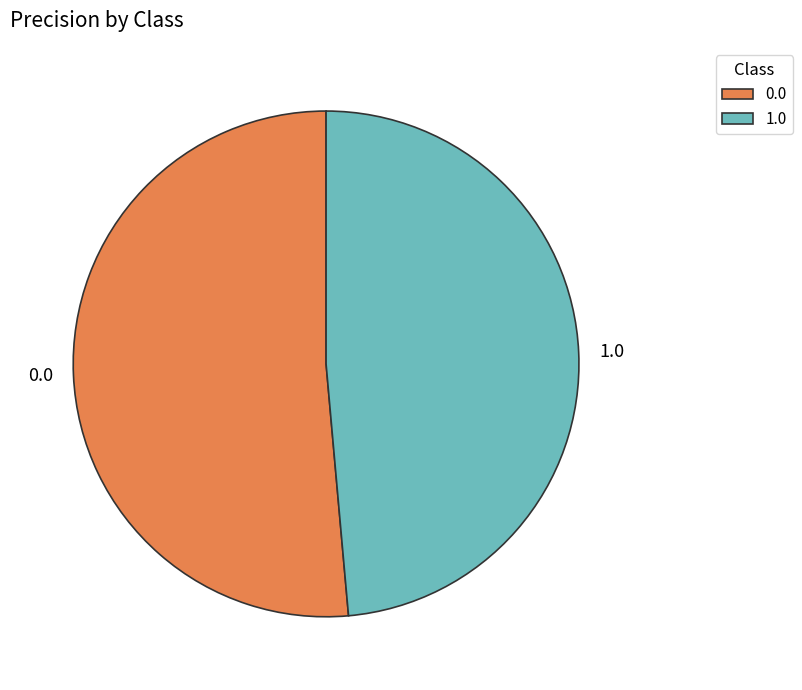

Combined, do 1.0 and 0.0 account for over 50%?

Yes